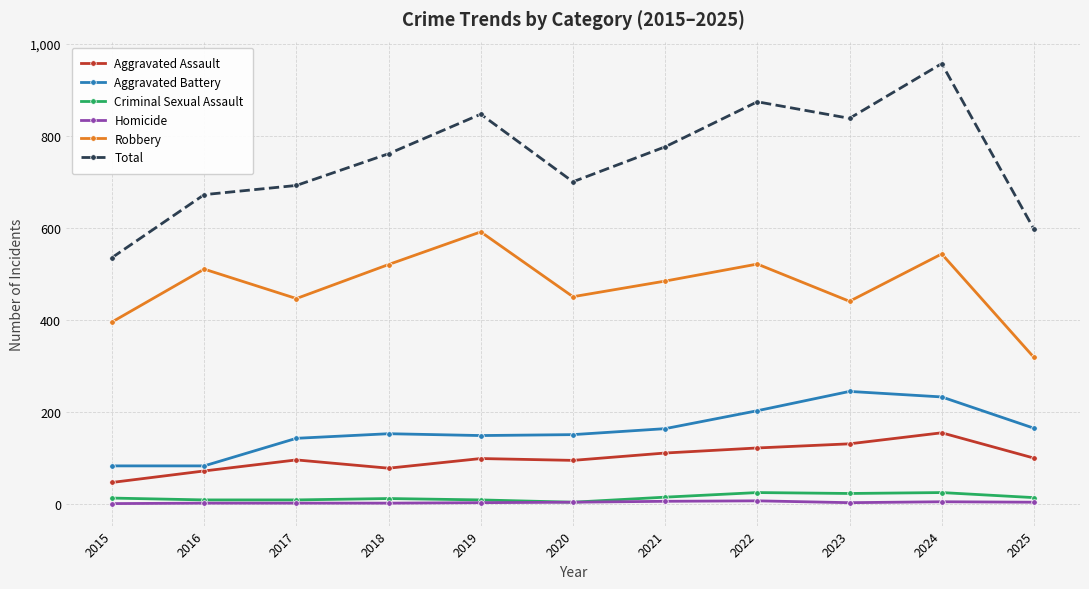

How many data points does each series have?

11